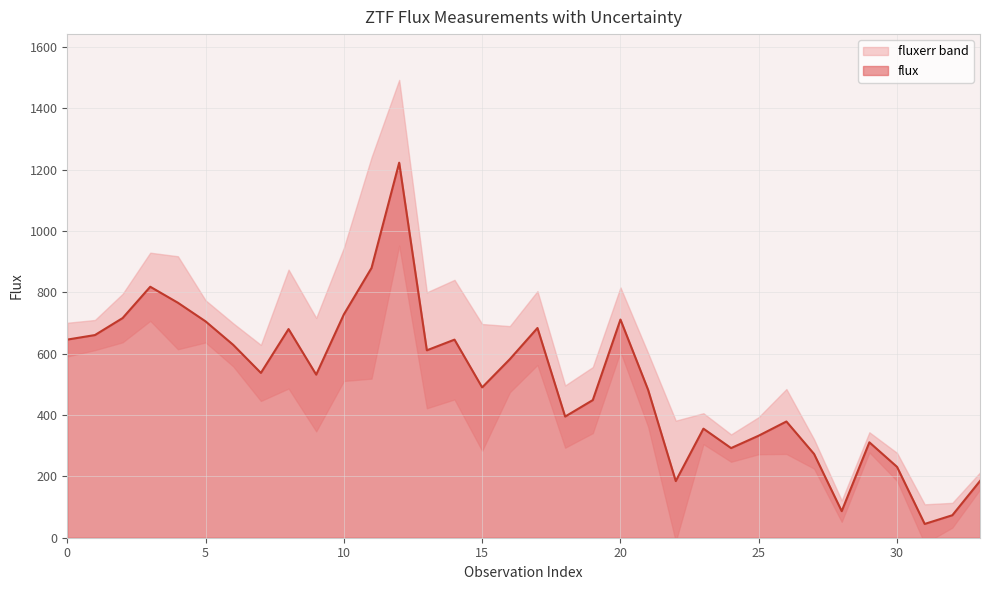

Count the number of values greater than 537.

17